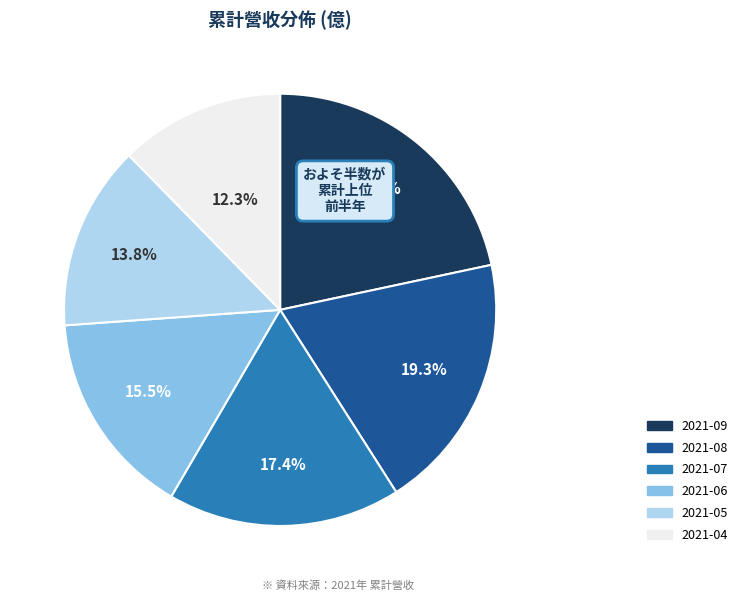

Count the number of slices in the pie.

6